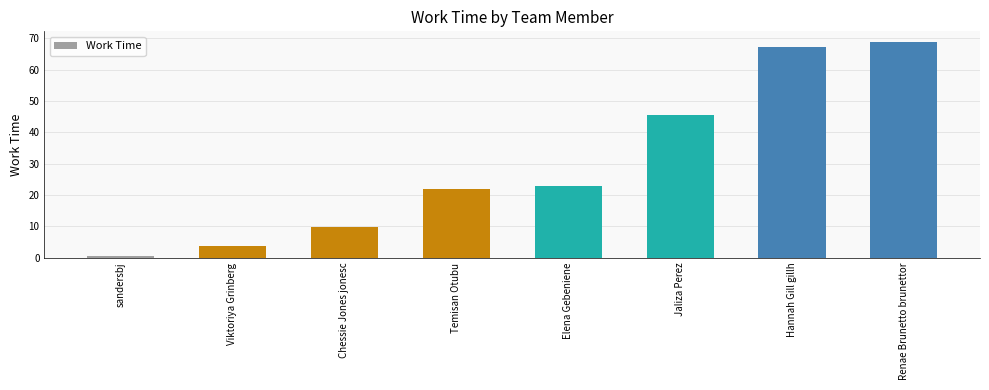

What is the label of the 8th bar from the left?

Renae Brunetto brunettor